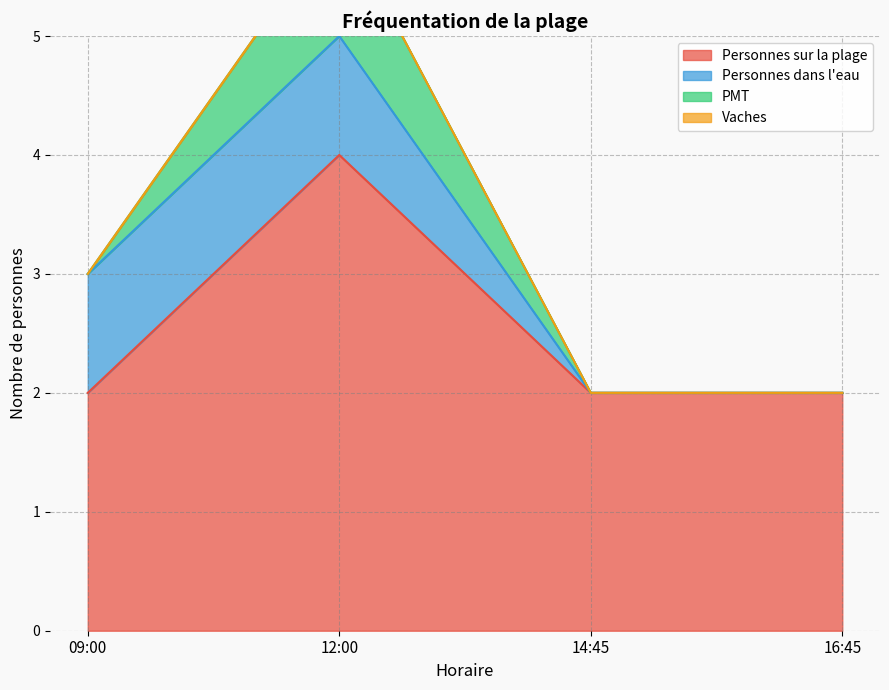

What is the label of the 2nd point from the left?

12:00